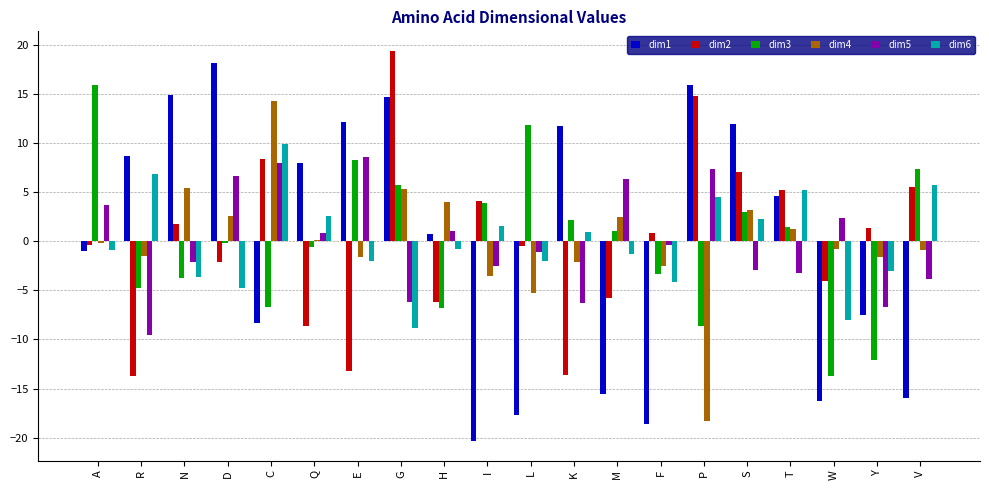

What is the greatest value displayed?

19.4